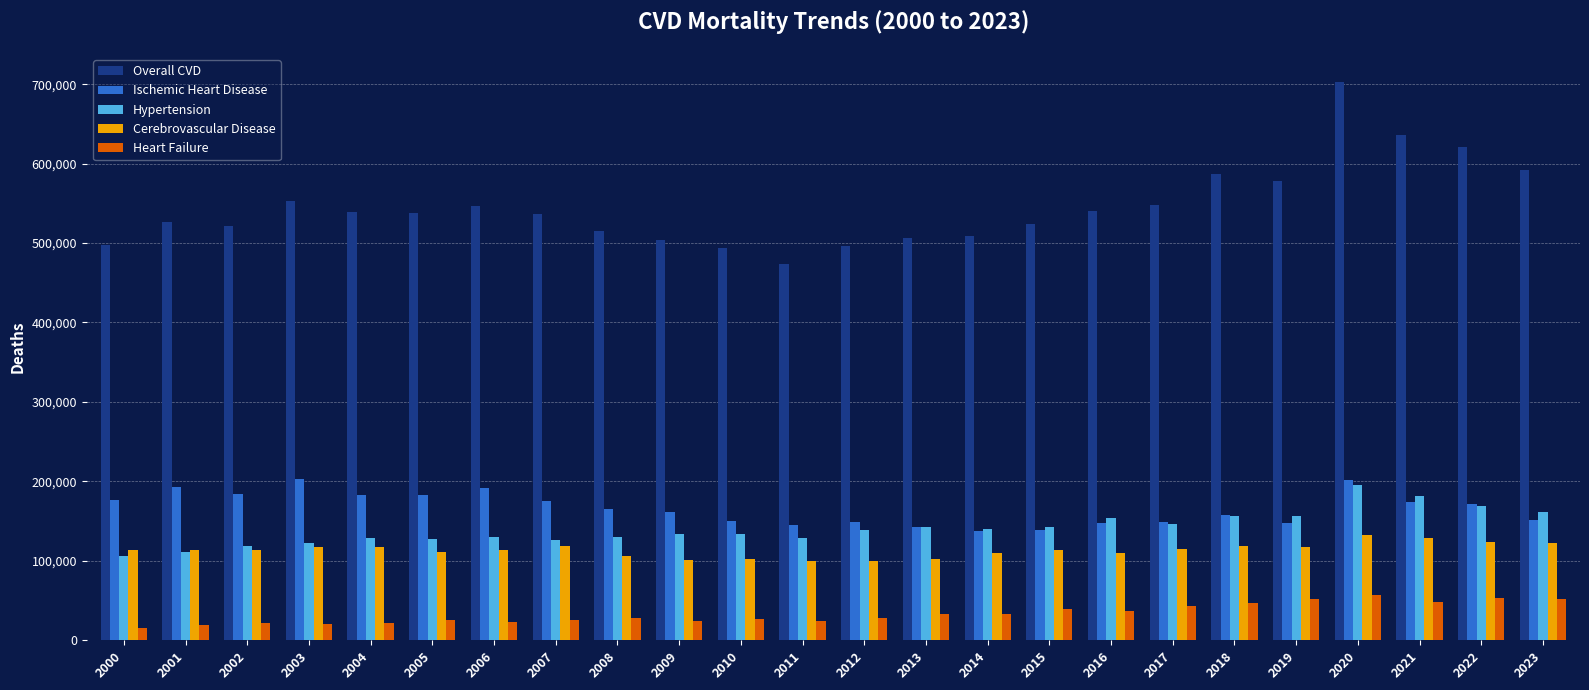

What is the value of the Heart Failure bar at the 23rd from the left?

53710